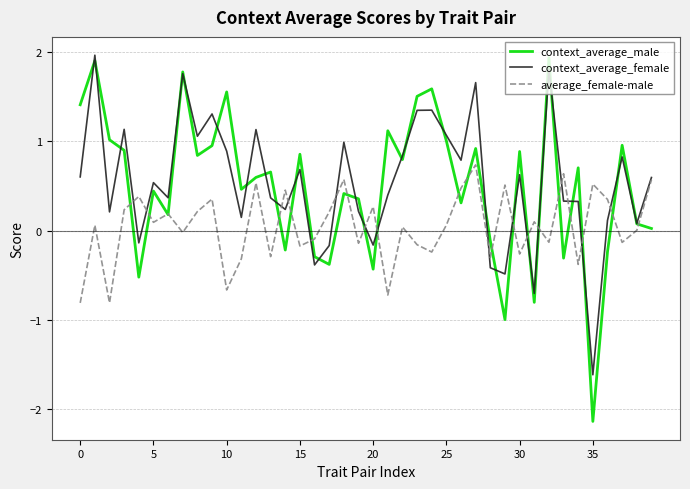

Which series has the widest spread of values?

context_average_male